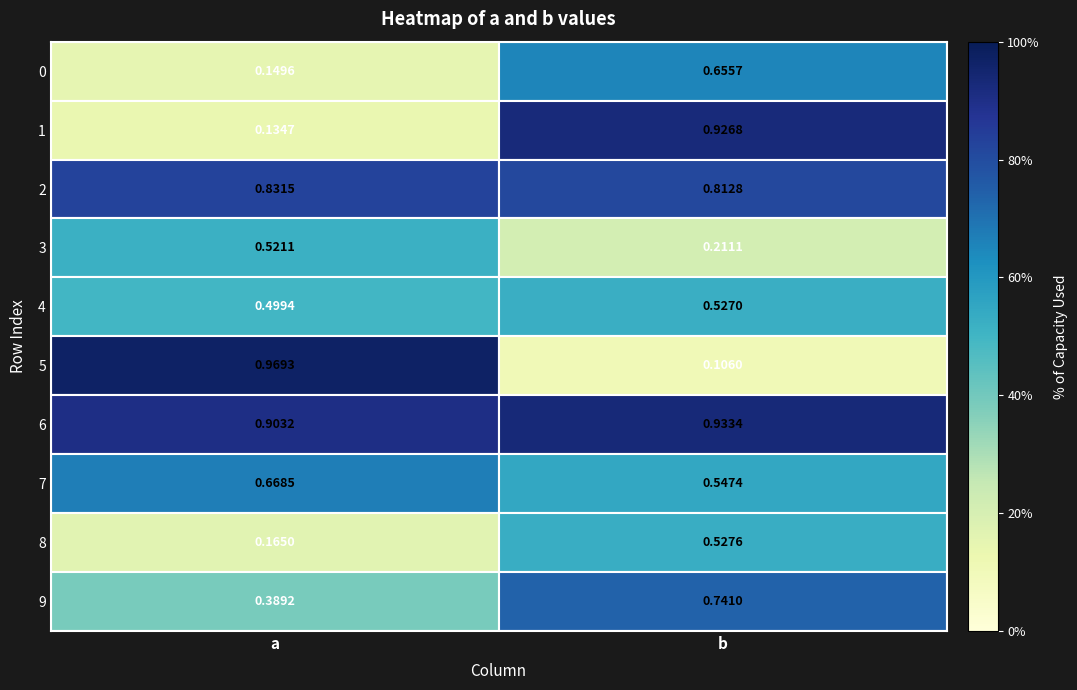

Which category has the highest value across all series?

a